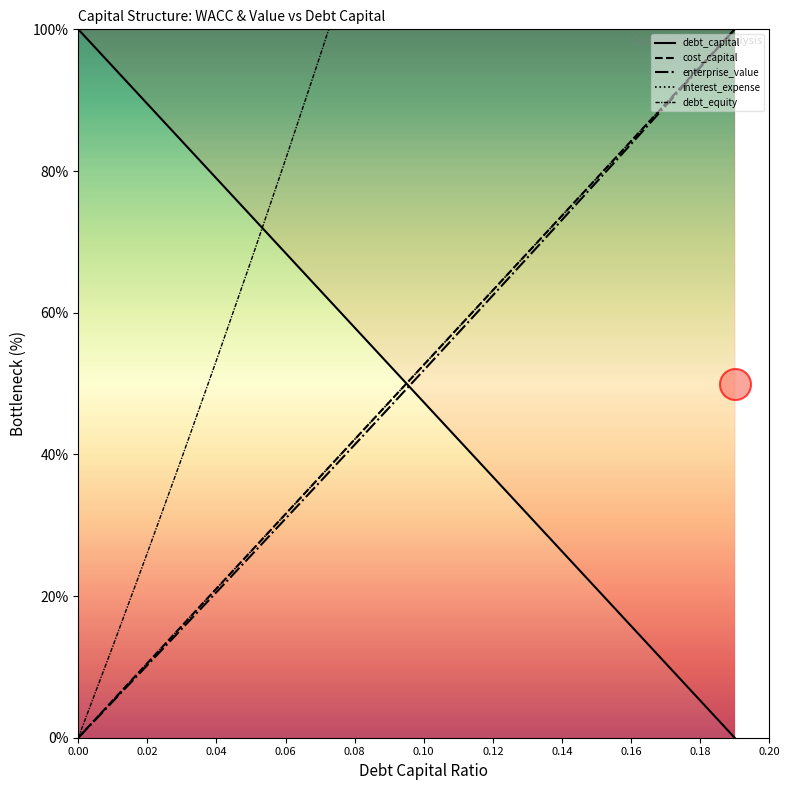

At how many categories does at least one series exceed 17?

20